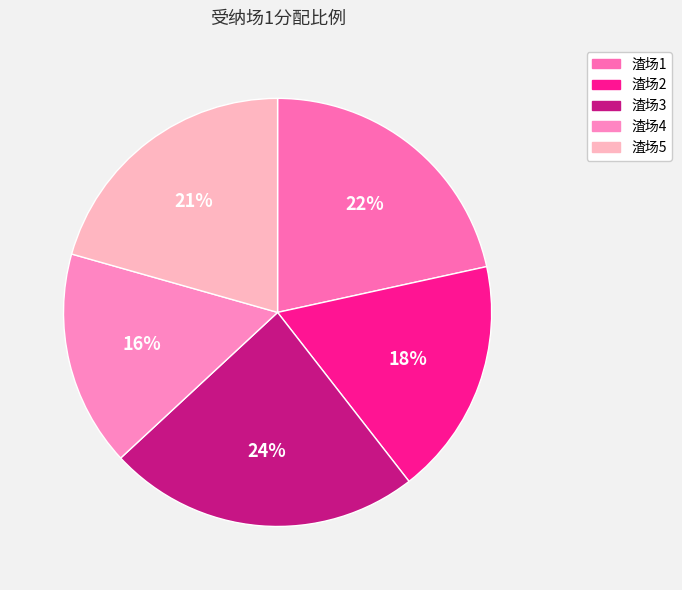

How much of the chart is everything except 渣场1?

78.4%